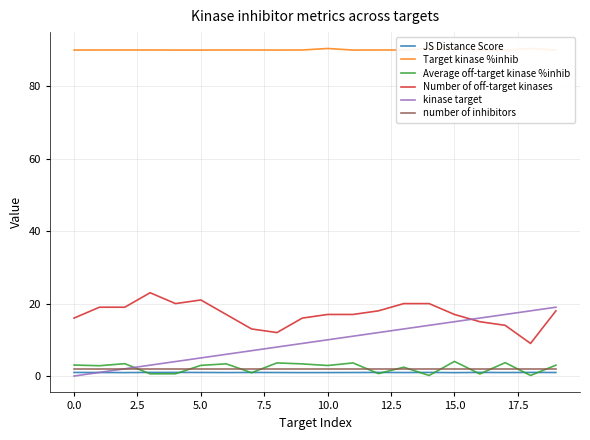

True or false: Number of off-target kinases and Average off-target kinase %inhib cross at least once.

False